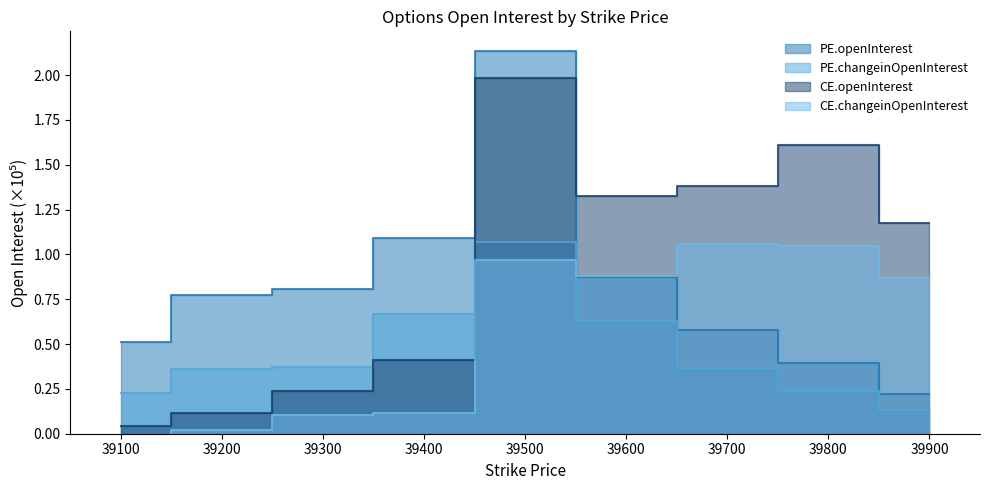

At which category does PE.changeinOpenInterest reach its first local peak?

39500